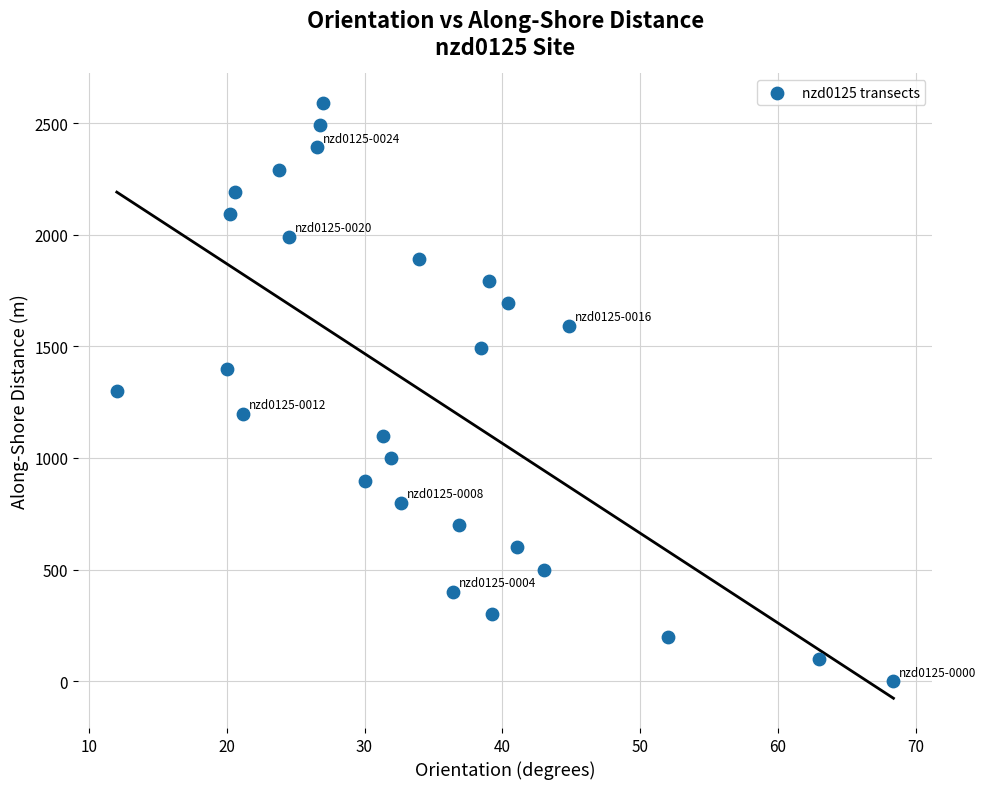

What is the range of X values (max minus min)?

56.3